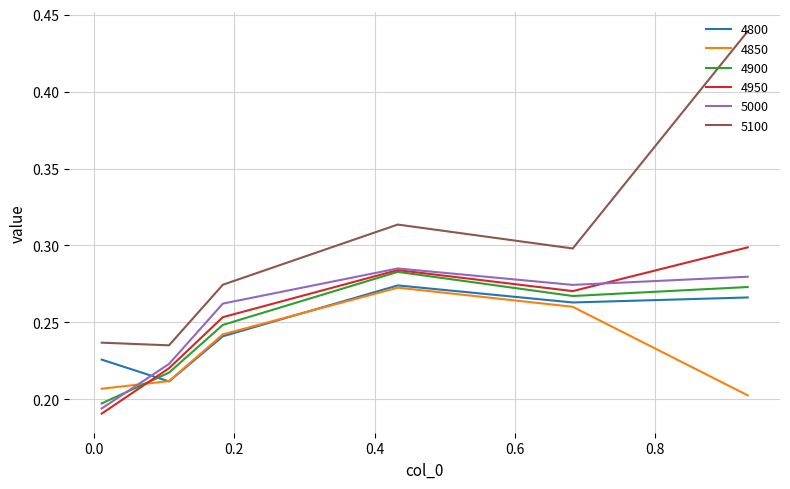

True or false: 4900 and 5100 cross at least once.

False